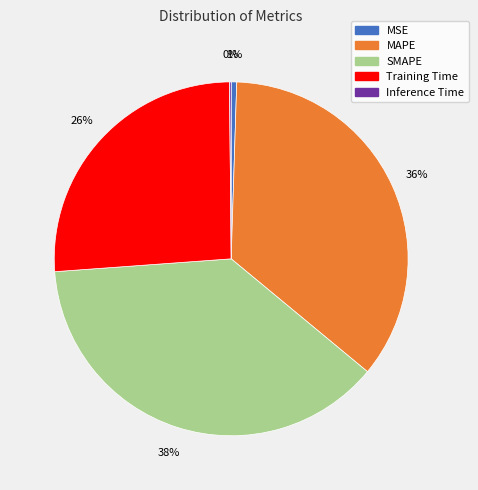

To the nearest percent, what is the difference between the largest and smallest slice percentages?

38%